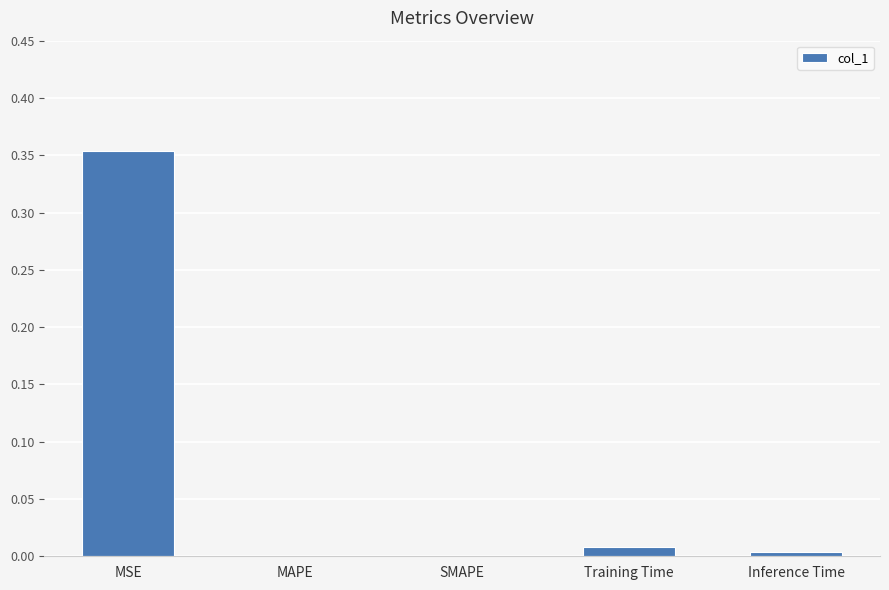

The chart shows a value of 0.0 at Training Time. True or false?

True